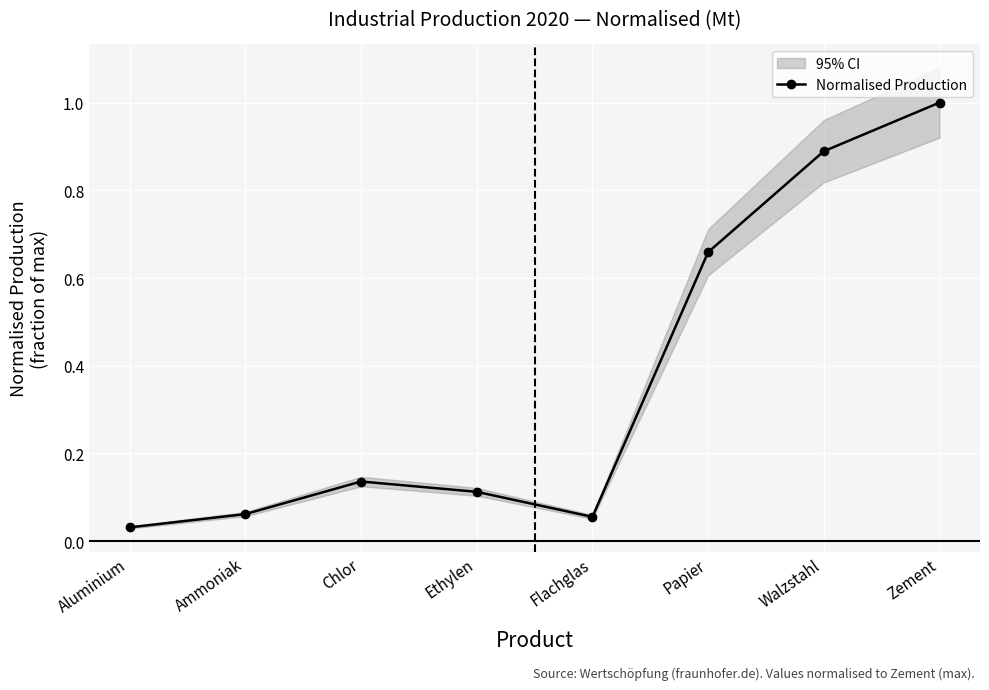

What is the greatest value displayed?

1.0